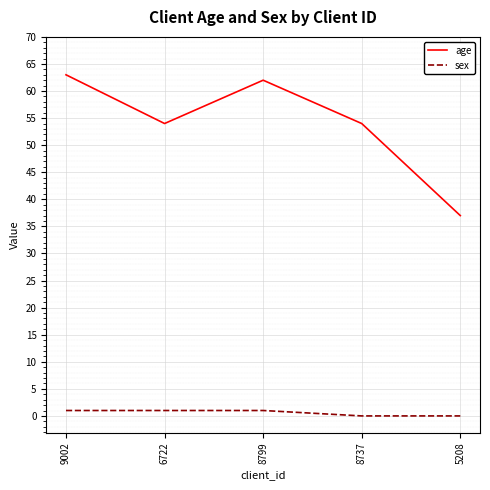

The value of age at 8737 is 73. True or false?

False